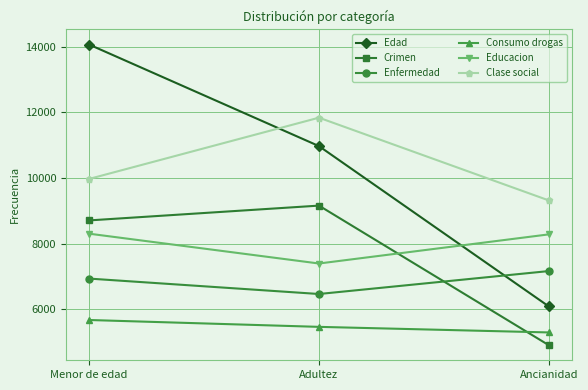

How many data points in Clase social are less than 9971?

1